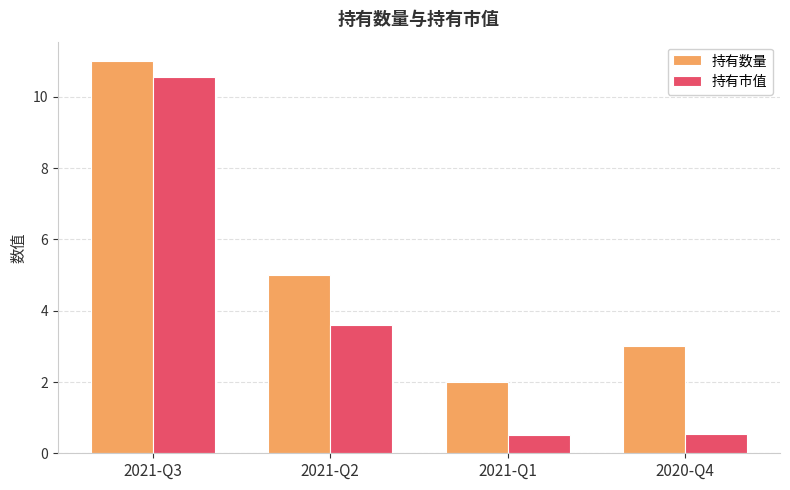

At how many categories does at least one series exceed 9?

1